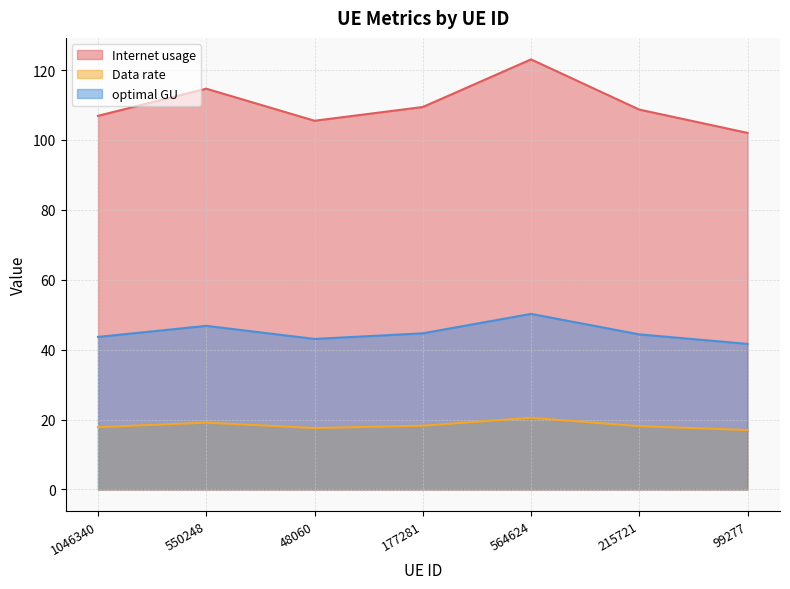

What position from the right is 1046340?

7